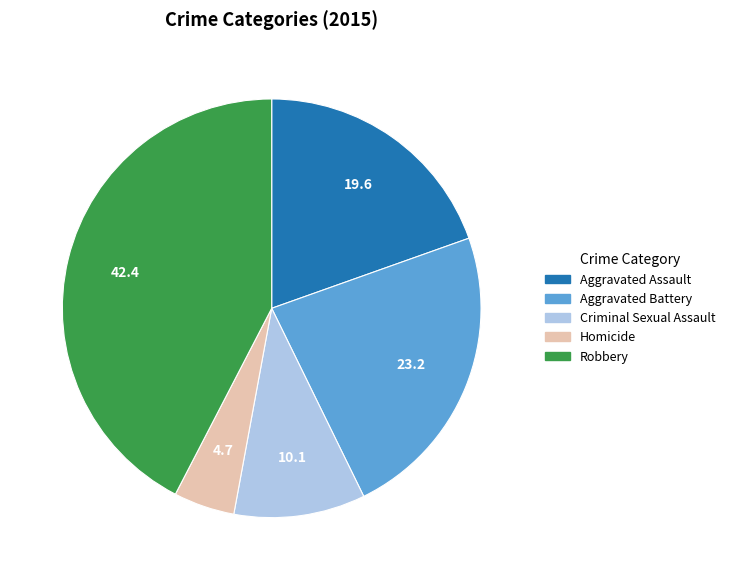

Which category has the biggest portion of the pie?

Robbery